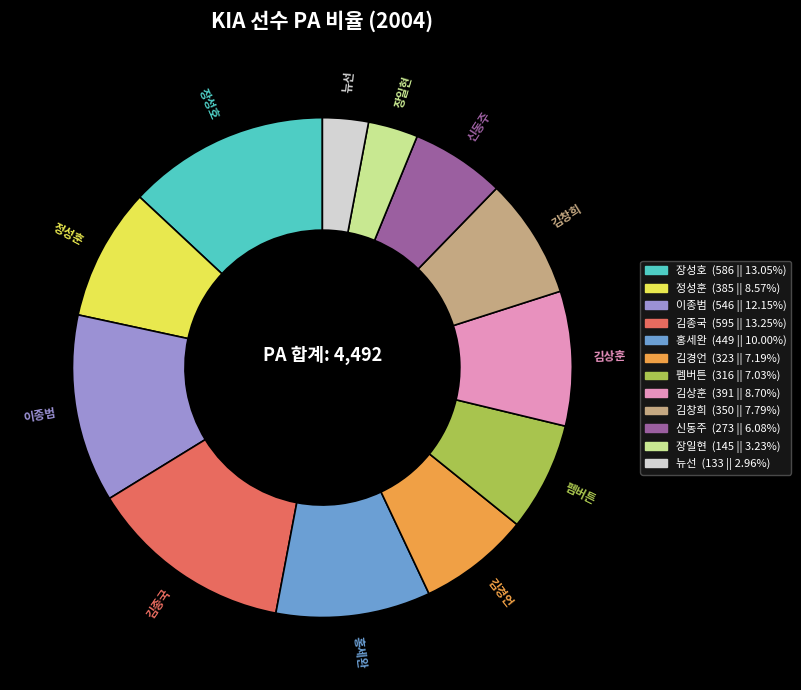

Count the number of slices in the pie.

12